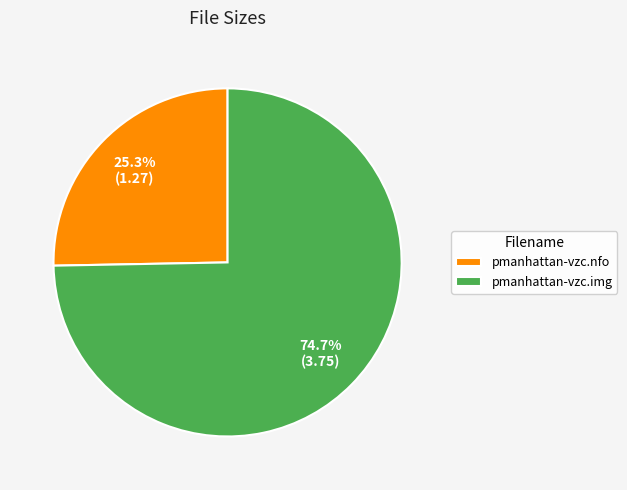

Is it true that pmanhattan-vzc.img is 69% of the pie?

False